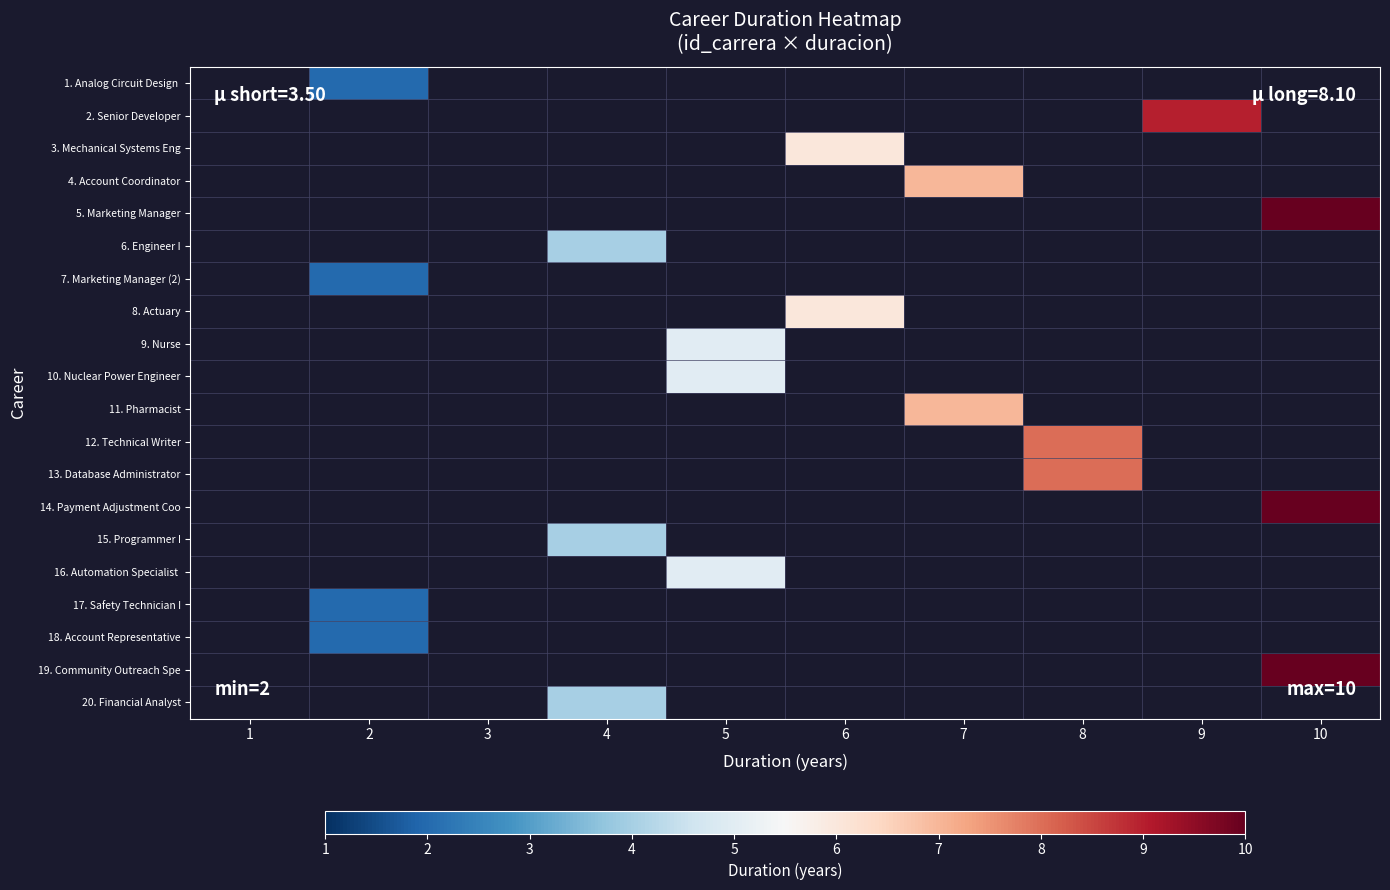

What is the approximate value of 13. Database Administrator at 8?

8.0